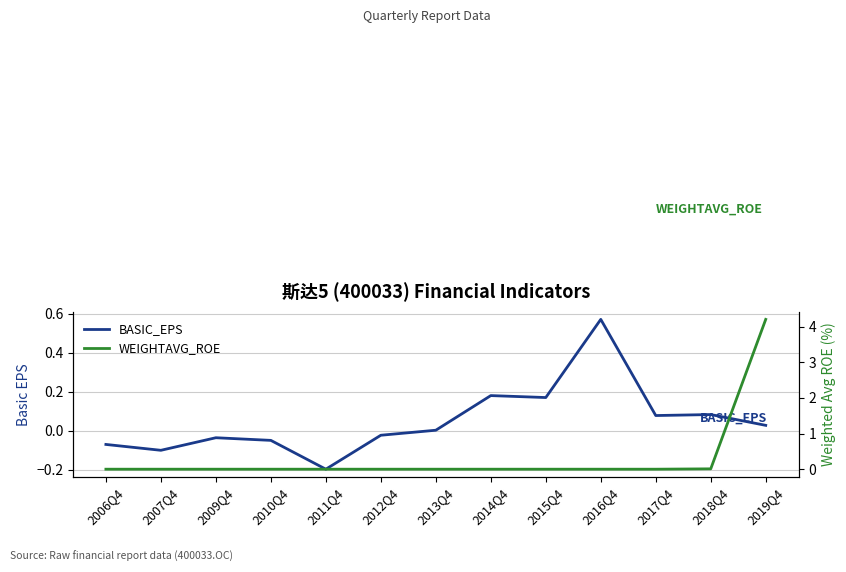

Is the value of WEIGHTAVG_ROE at 2016Q4 greater than the value of BASIC_EPS at 2012Q4?

Yes